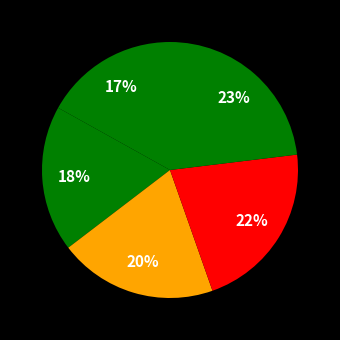

To the nearest percent, what is the difference between the largest and smallest slice percentages?

6%